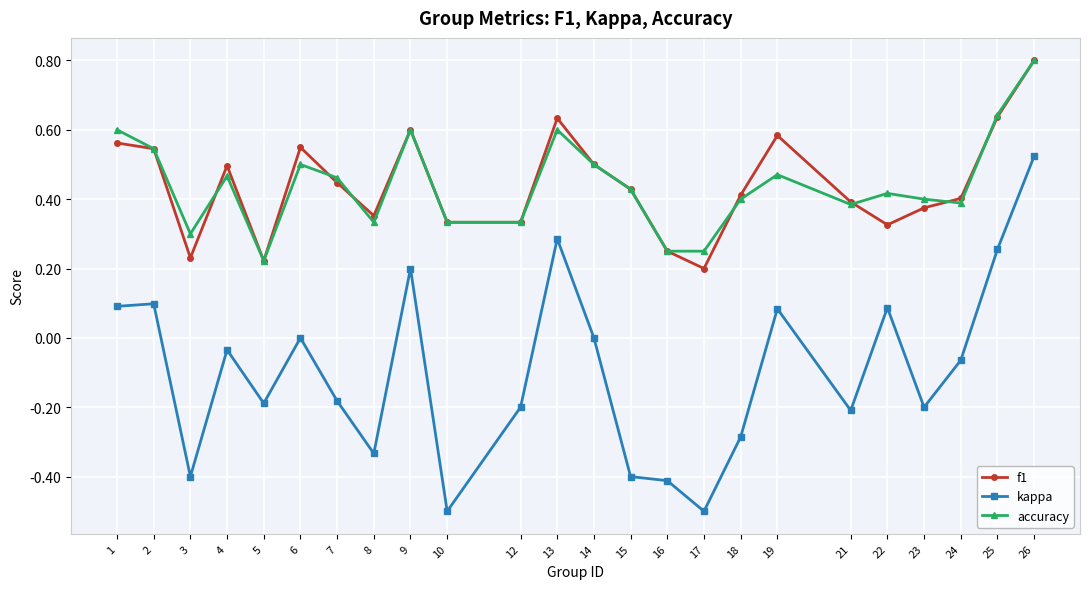

The value of f1 at 5 is 0.2. True or false?

True